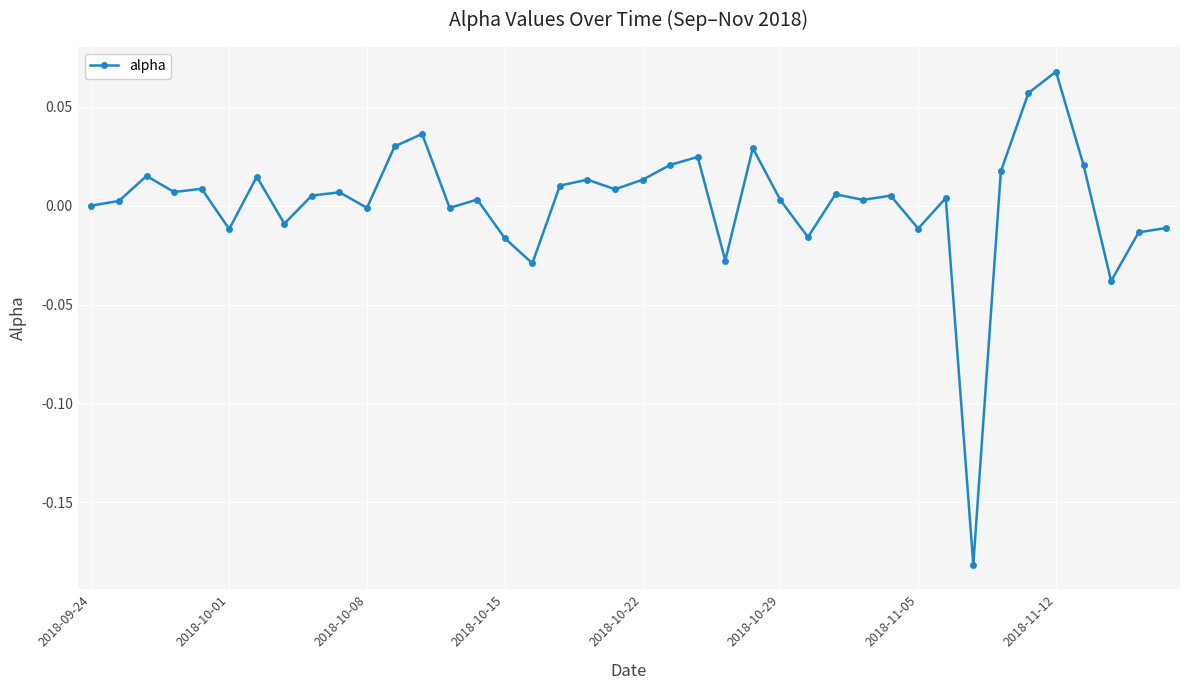

True or false: the data has more than 2 interior local peaks.

True